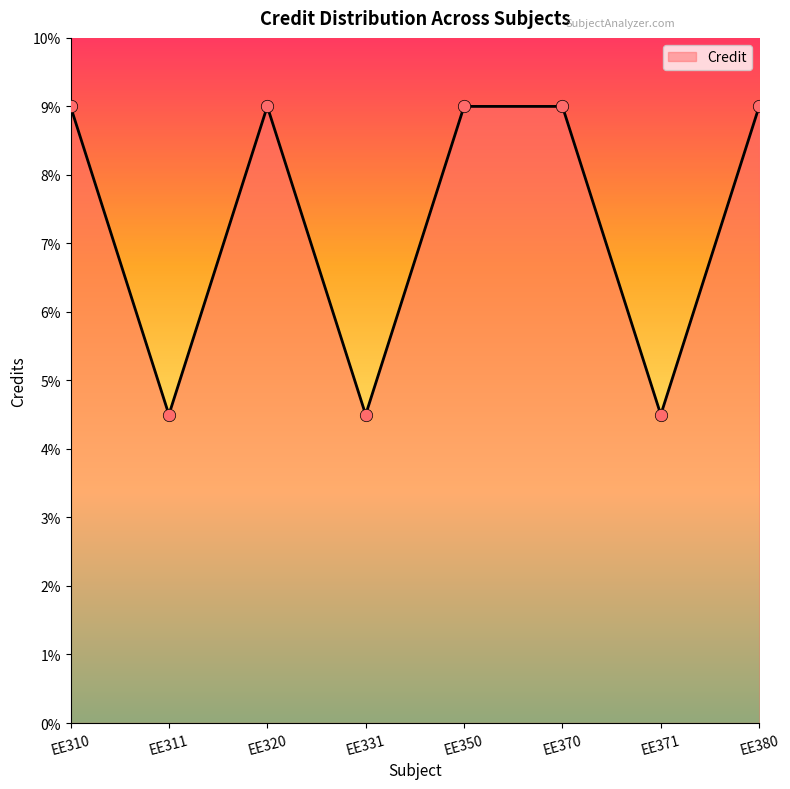

What is the change in value from EE310 to EE311?

-4.5